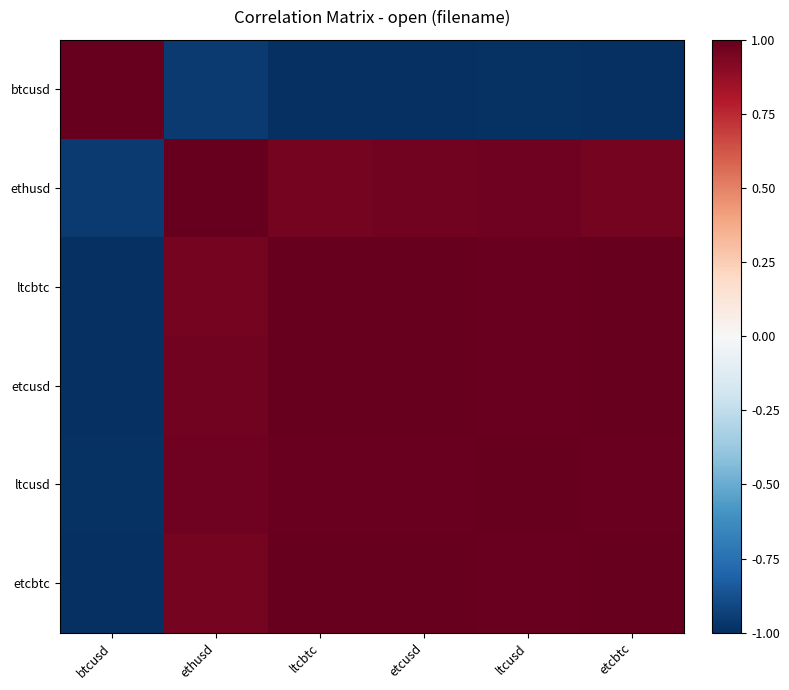

How many series are shown in this chart?

6